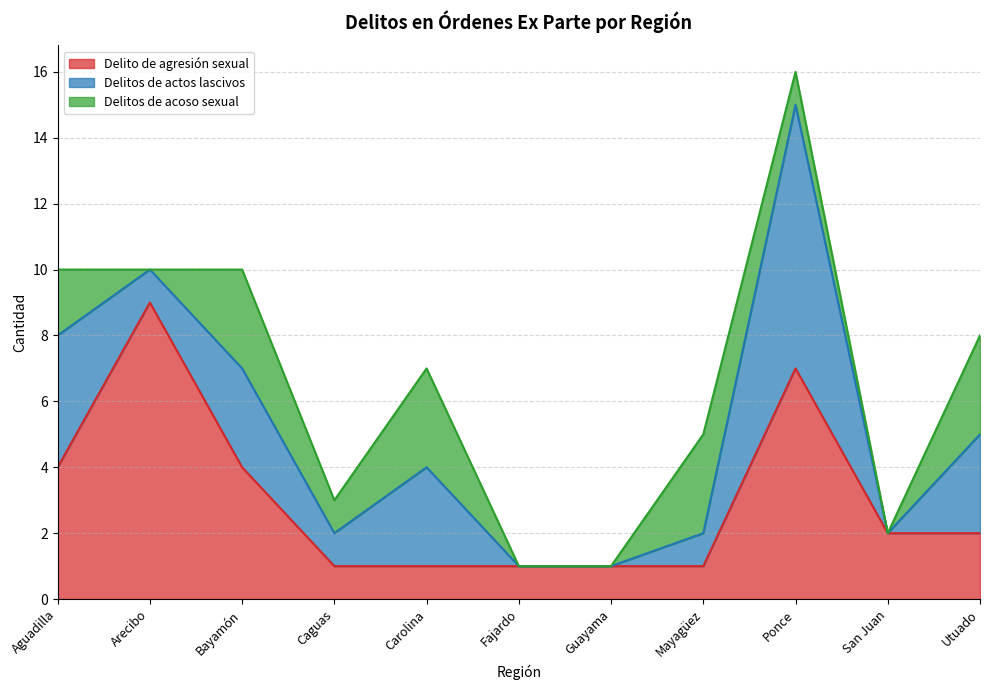

What is the difference between the maximum and minimum values in the Delitos de acoso sexual series?

3